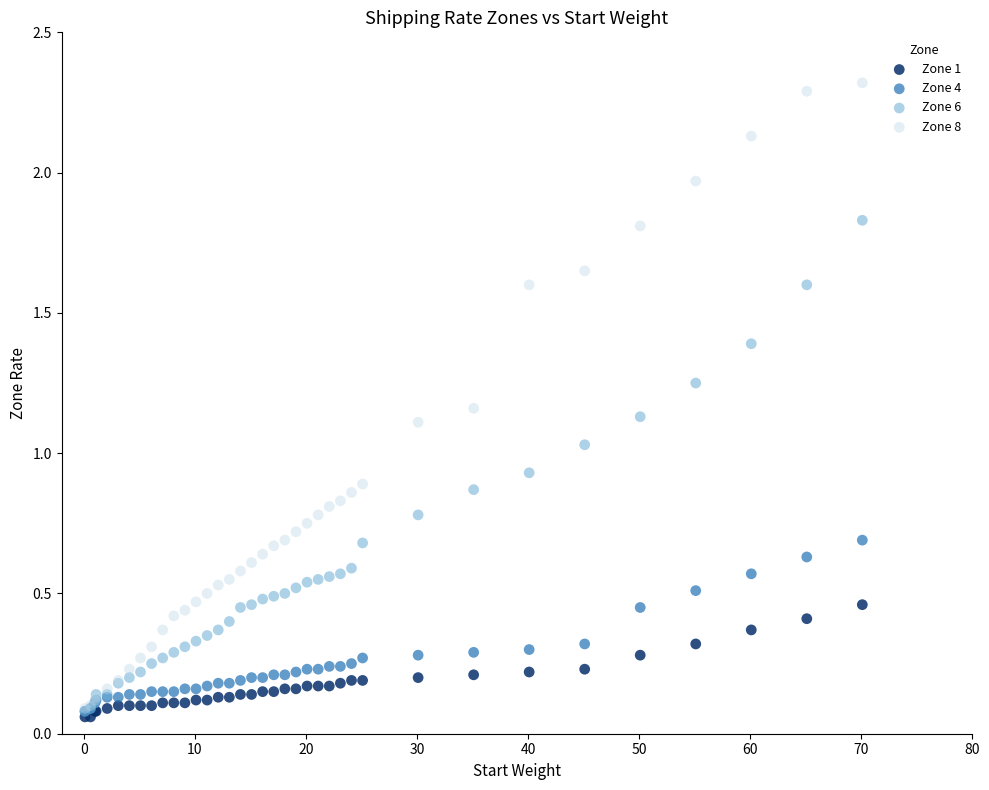

Which series has the widest spread of Y values?

Zone 8